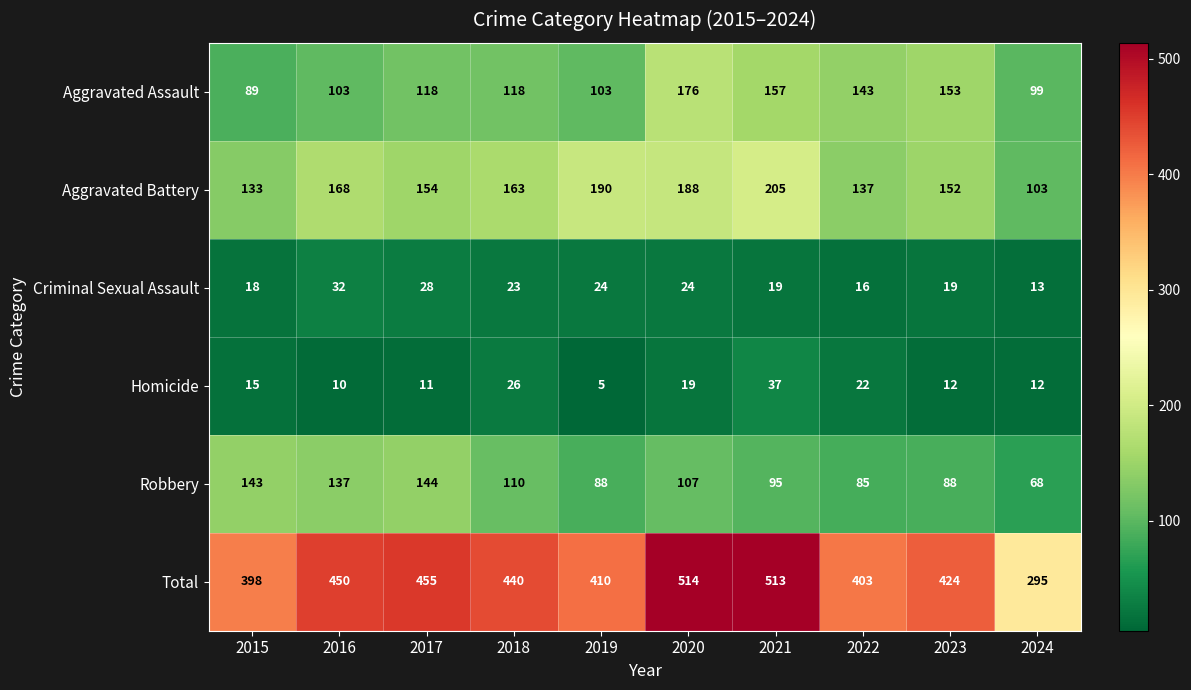

At which category is the sum across all series the highest?

2020